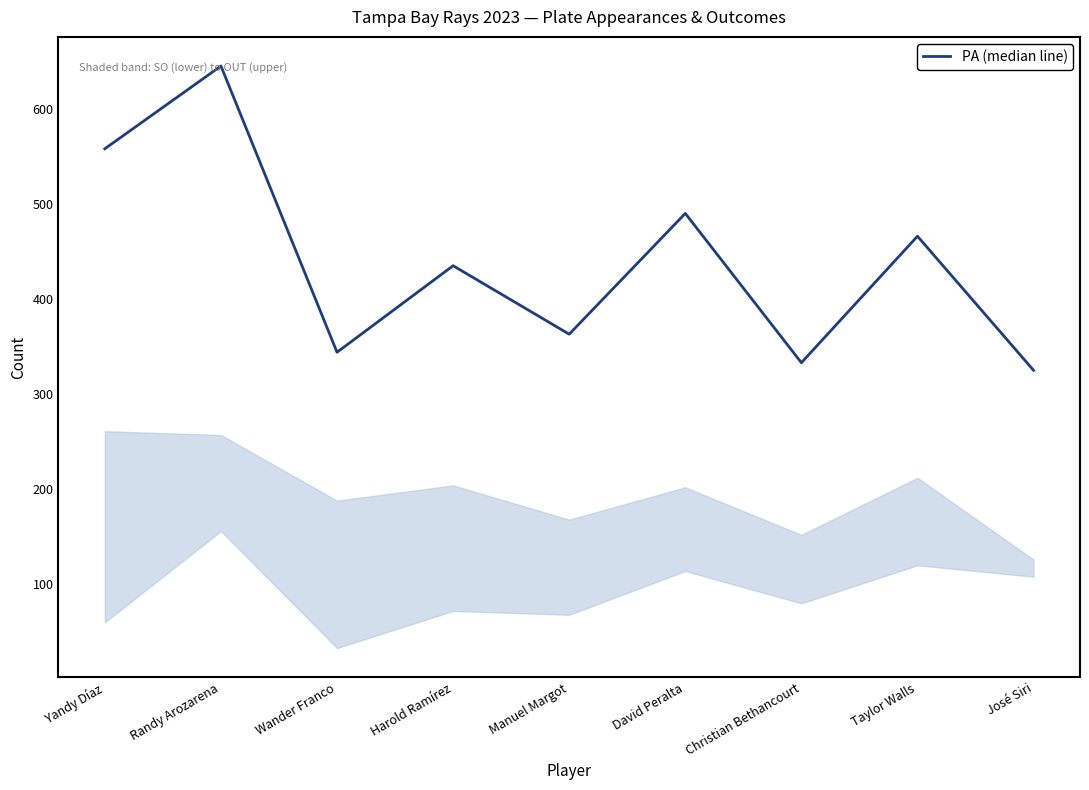

Where is the first local minimum?

Wander Franco